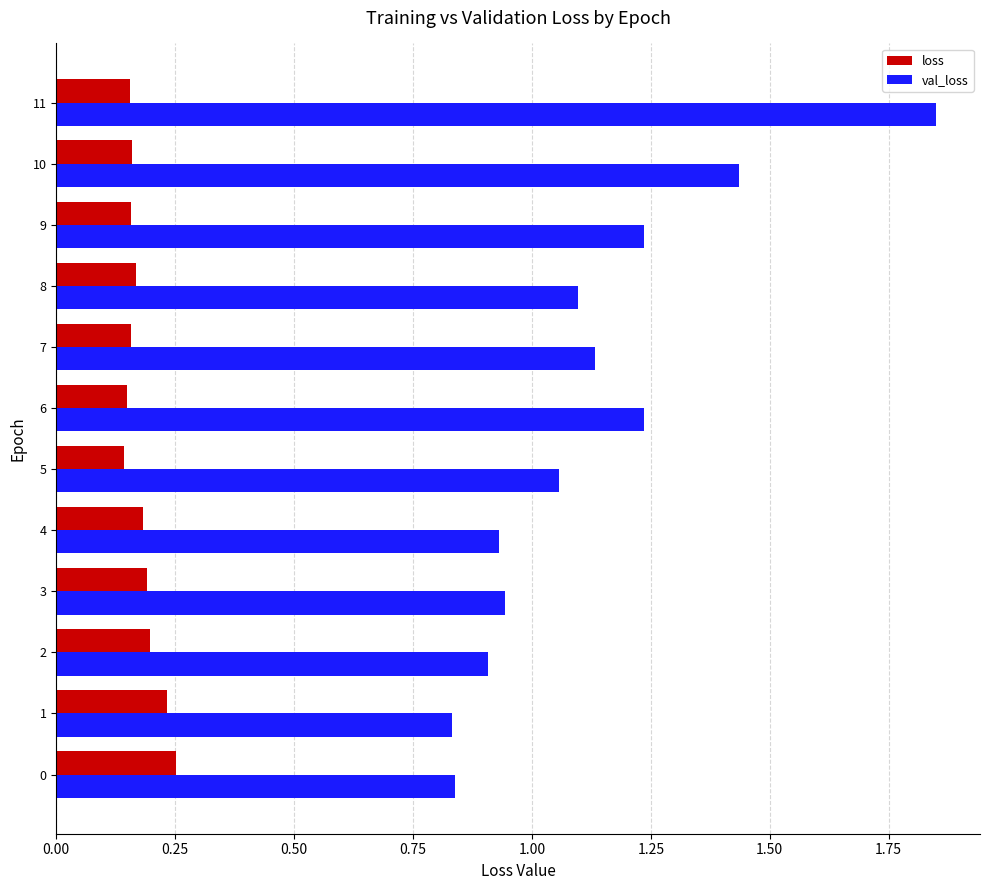

Which category has the highest value across all series?

11